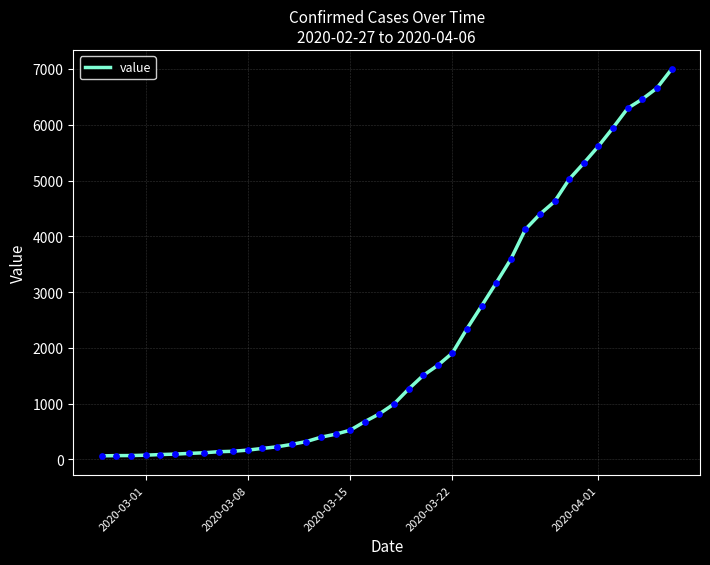

What is the maximum value shown in the chart?

6995